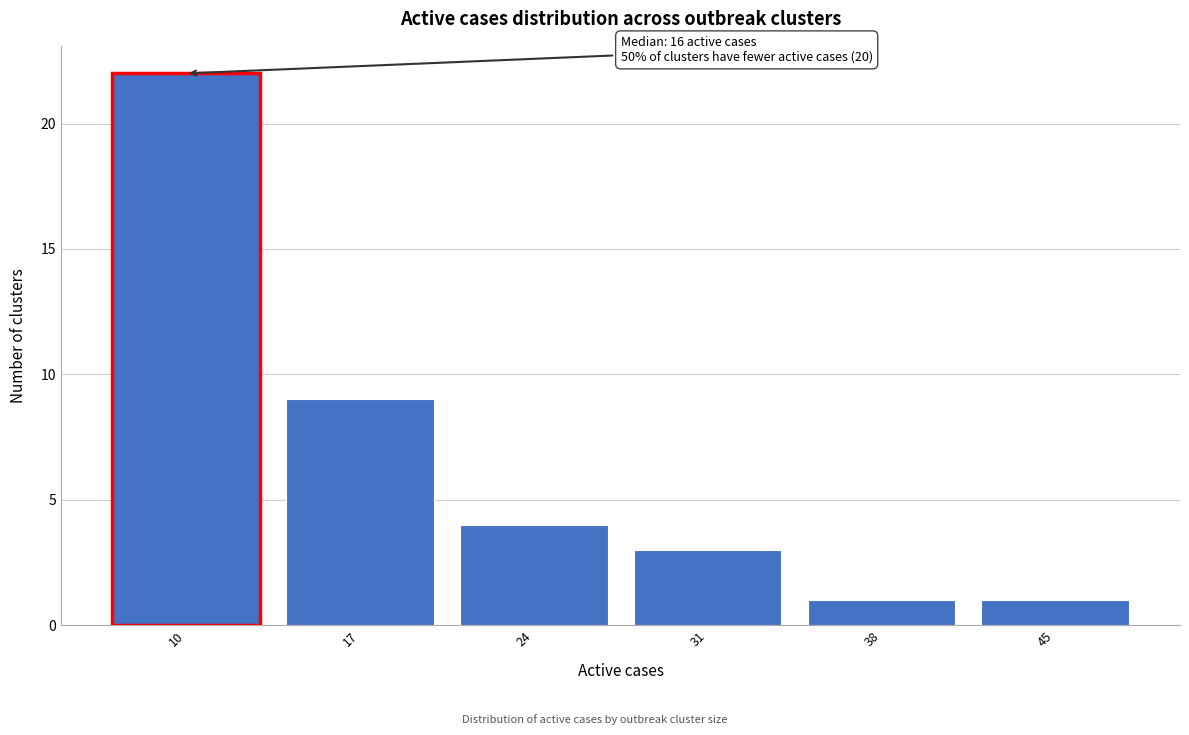

Reading left to right, transcribe all the data shown in this chart.

10=22	17=9	24=4	31=3	38=1	45=1